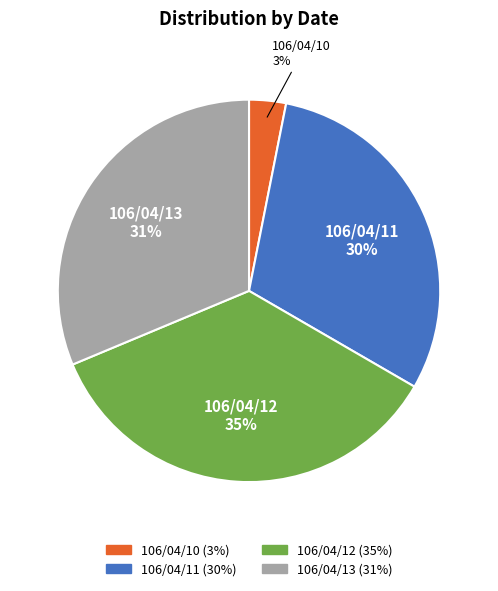

To the nearest percent, what portion does 106/04/10 represent?

3%